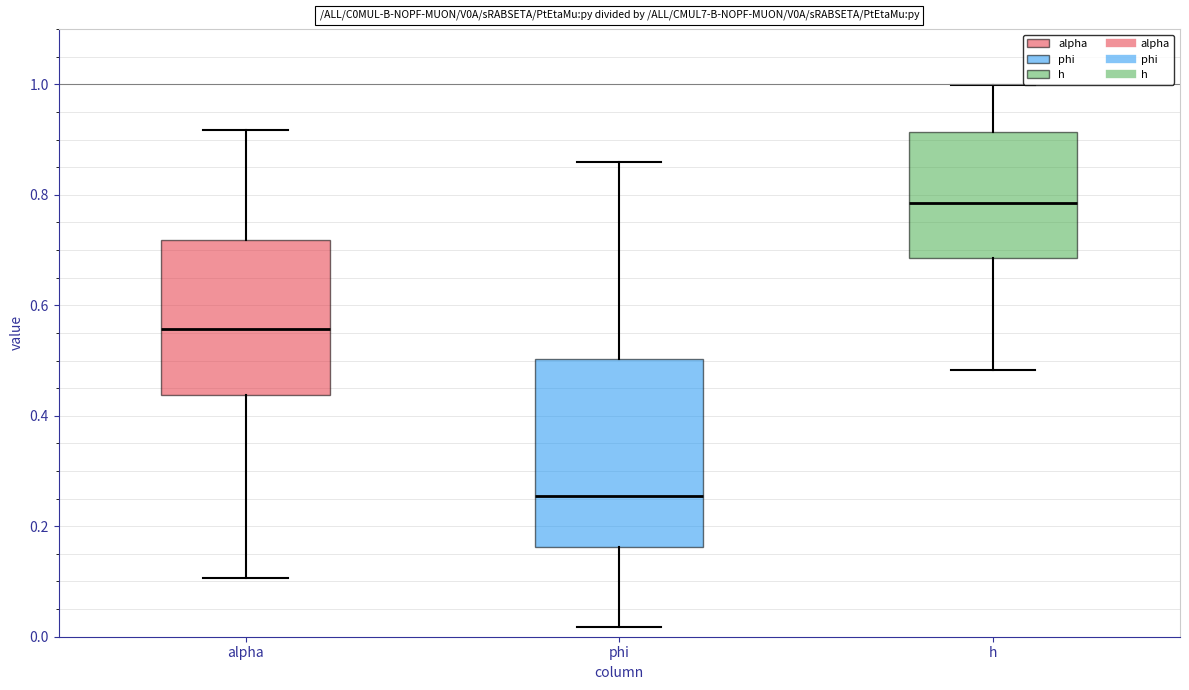

Which box's median line is the lowest?

phi